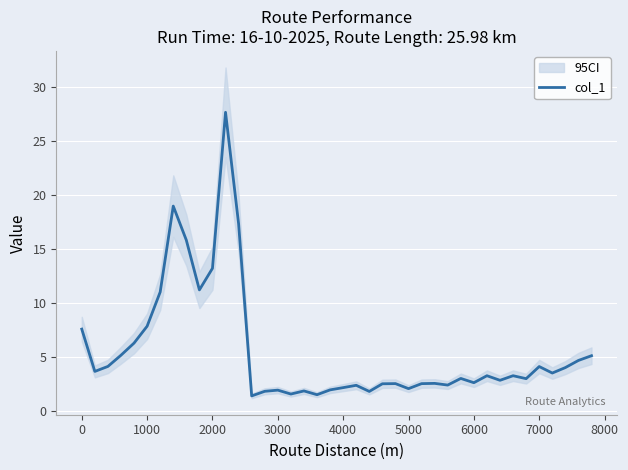

What is the minimum value for col_1?

1.4